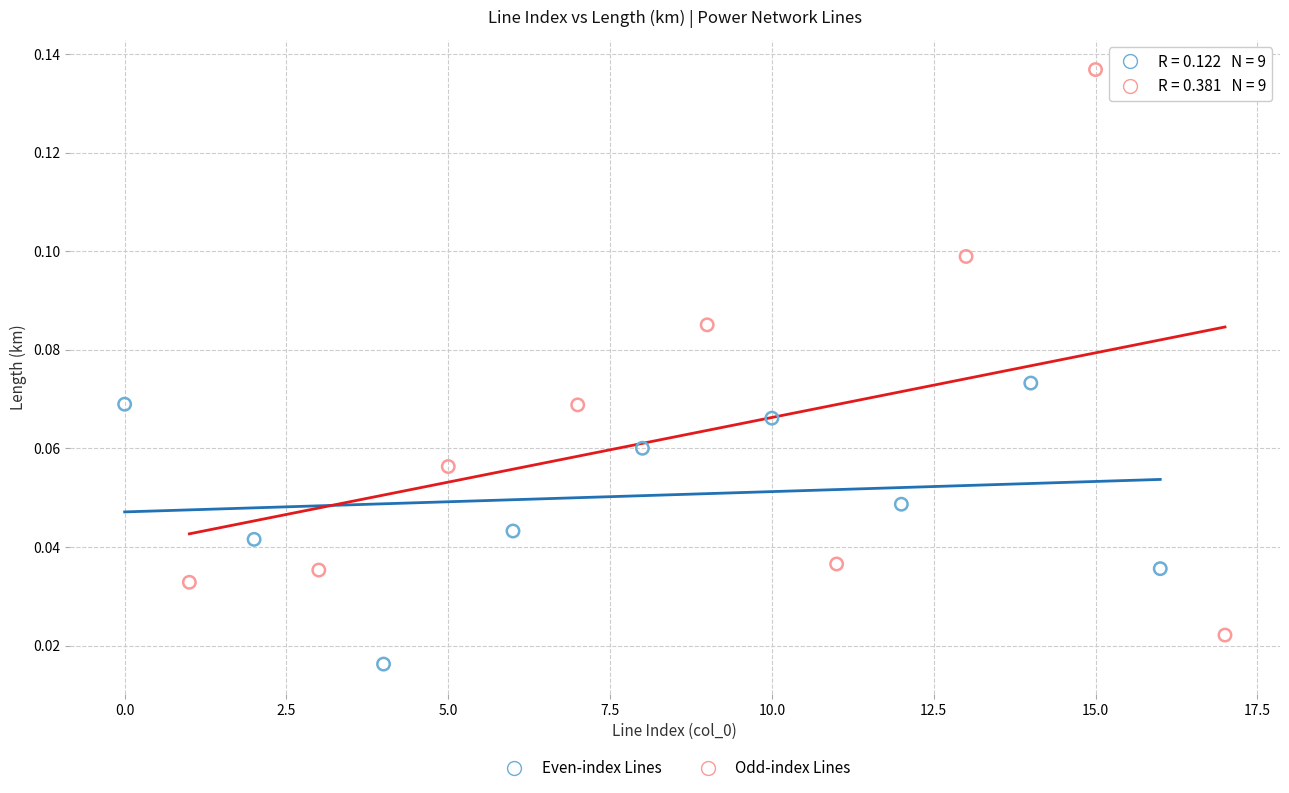

Which series reaches the minimum Y coordinate?

Even-index Lines